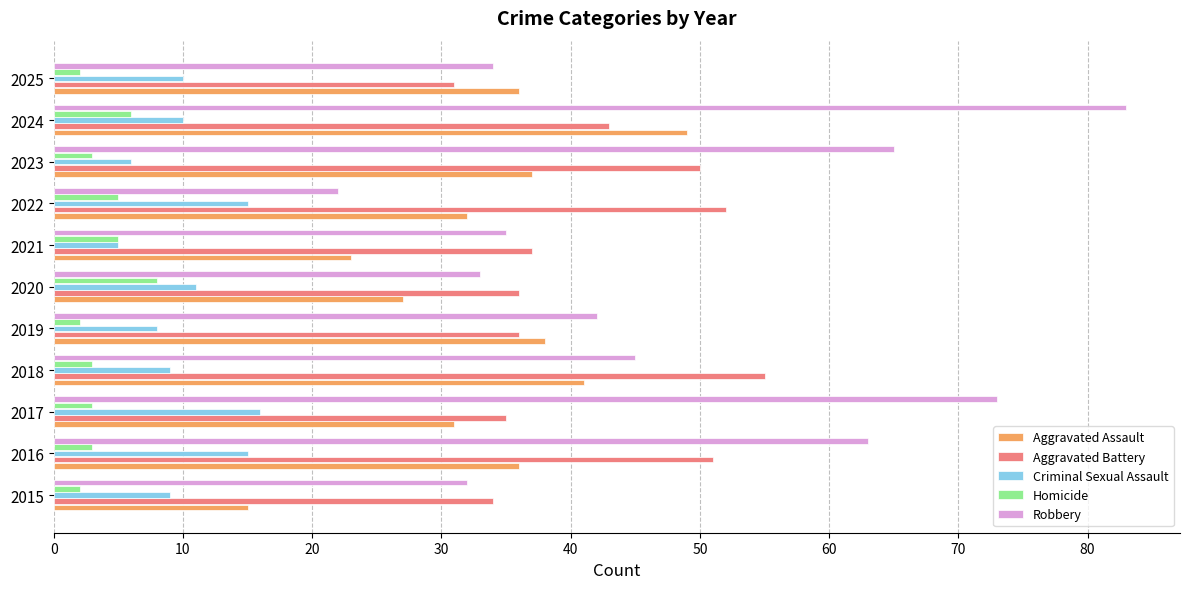

True or false: Criminal Sexual Assault has a value of 6 at 2024.

False